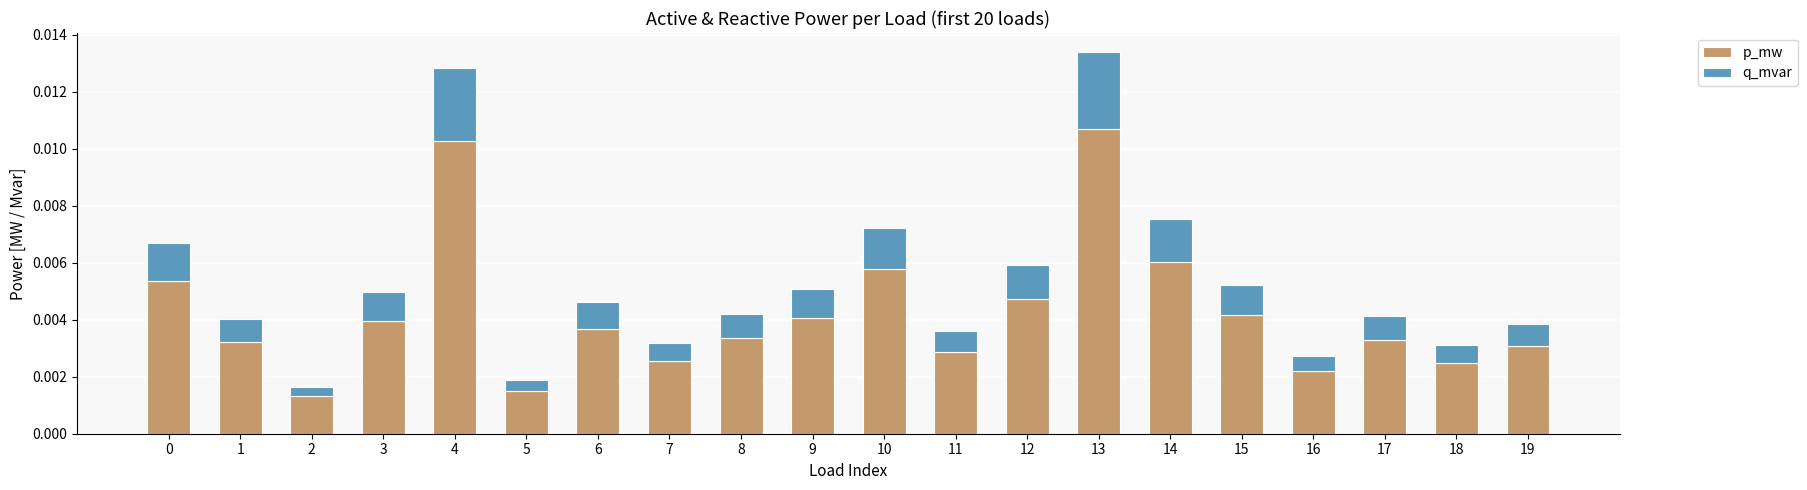

At which category is the sum across all series the highest?

13